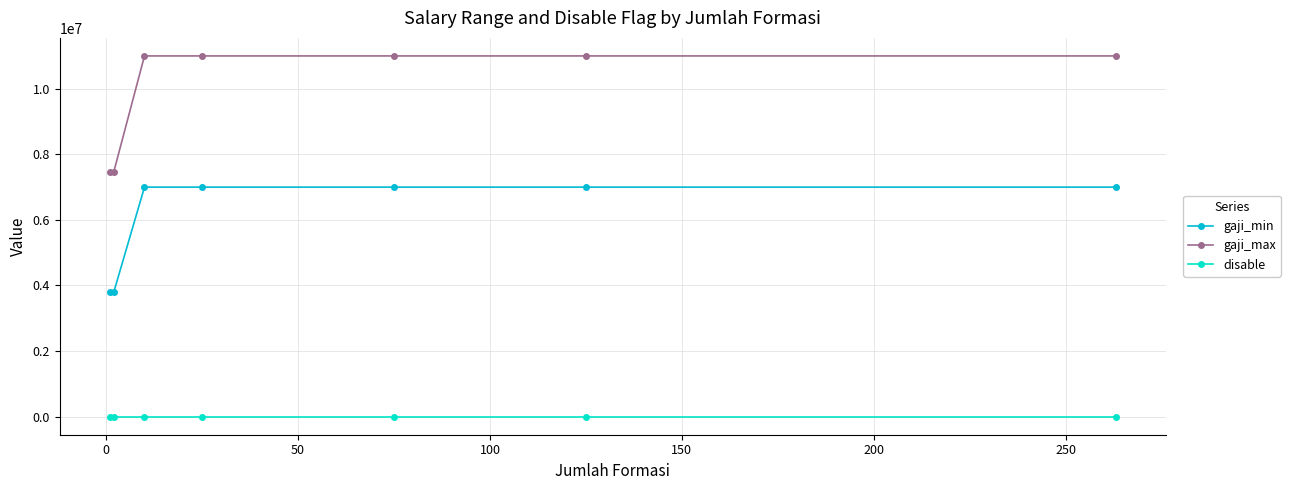

What is the highest value of the gaji_min series?

7000000